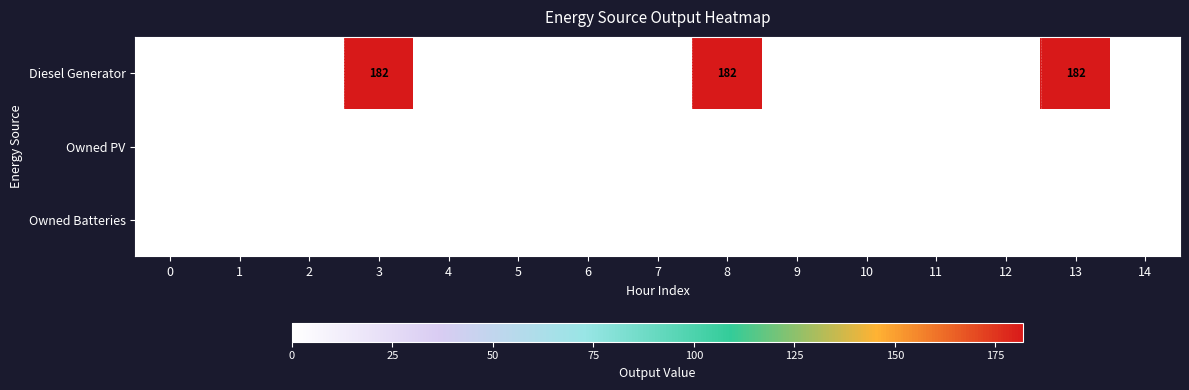

The Diesel Generator series shows 79 at 13. True or false?

False